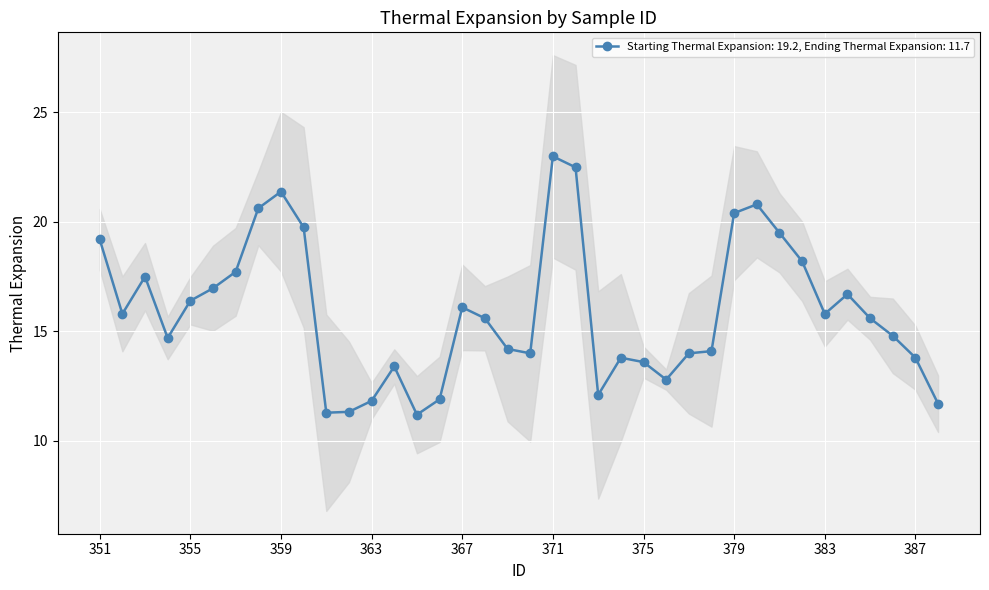

What is the sum of all values?

604.1